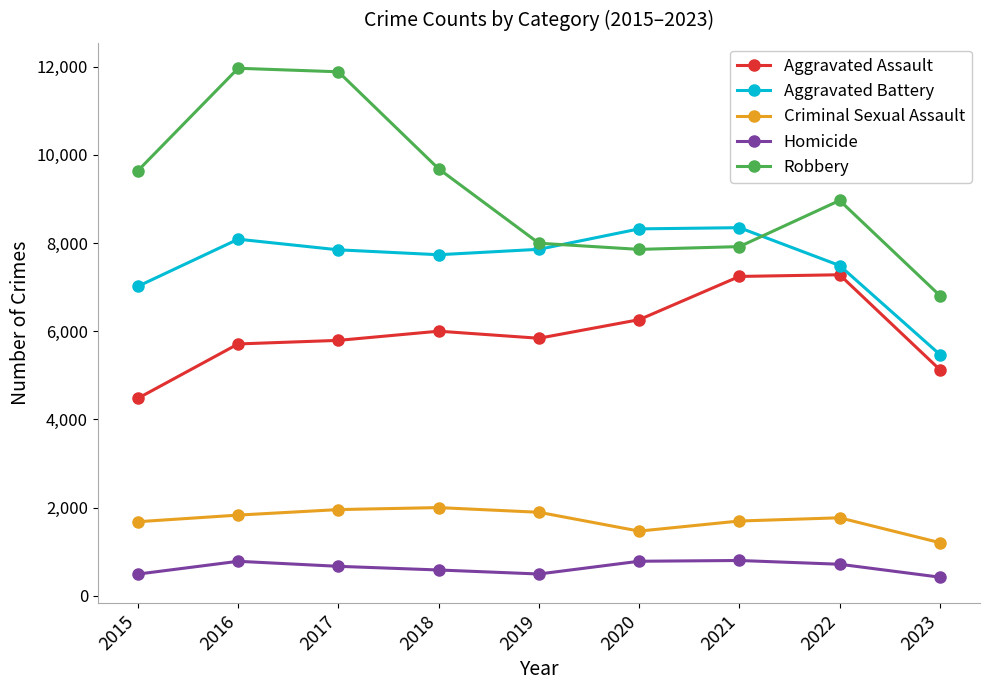

True or false: Criminal Sexual Assault and Aggravated Assault cross at least once.

False